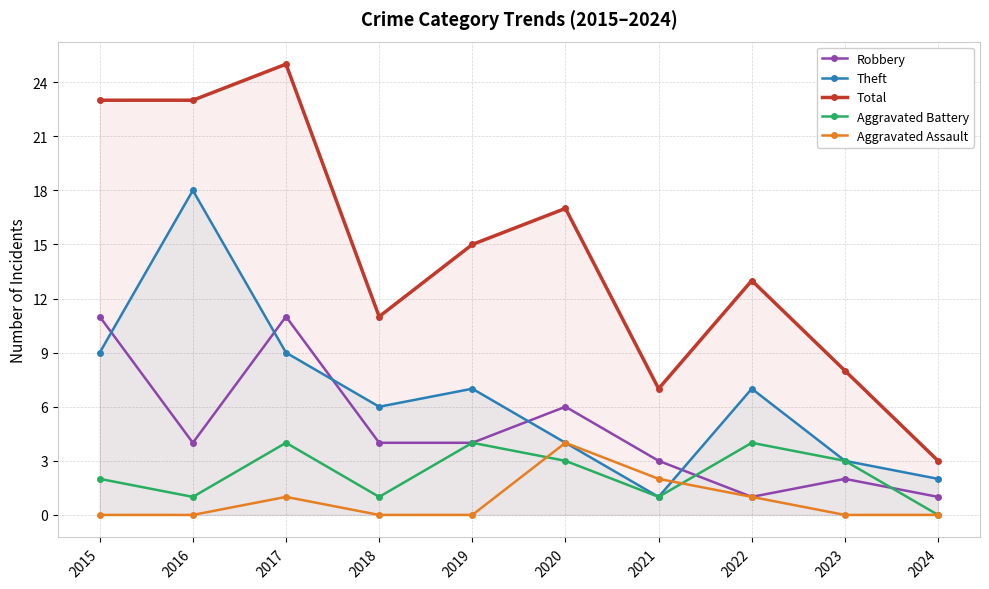

What are all the series names shown in the legend?

Robbery, Theft, Total, Aggravated Battery, Aggravated Assault